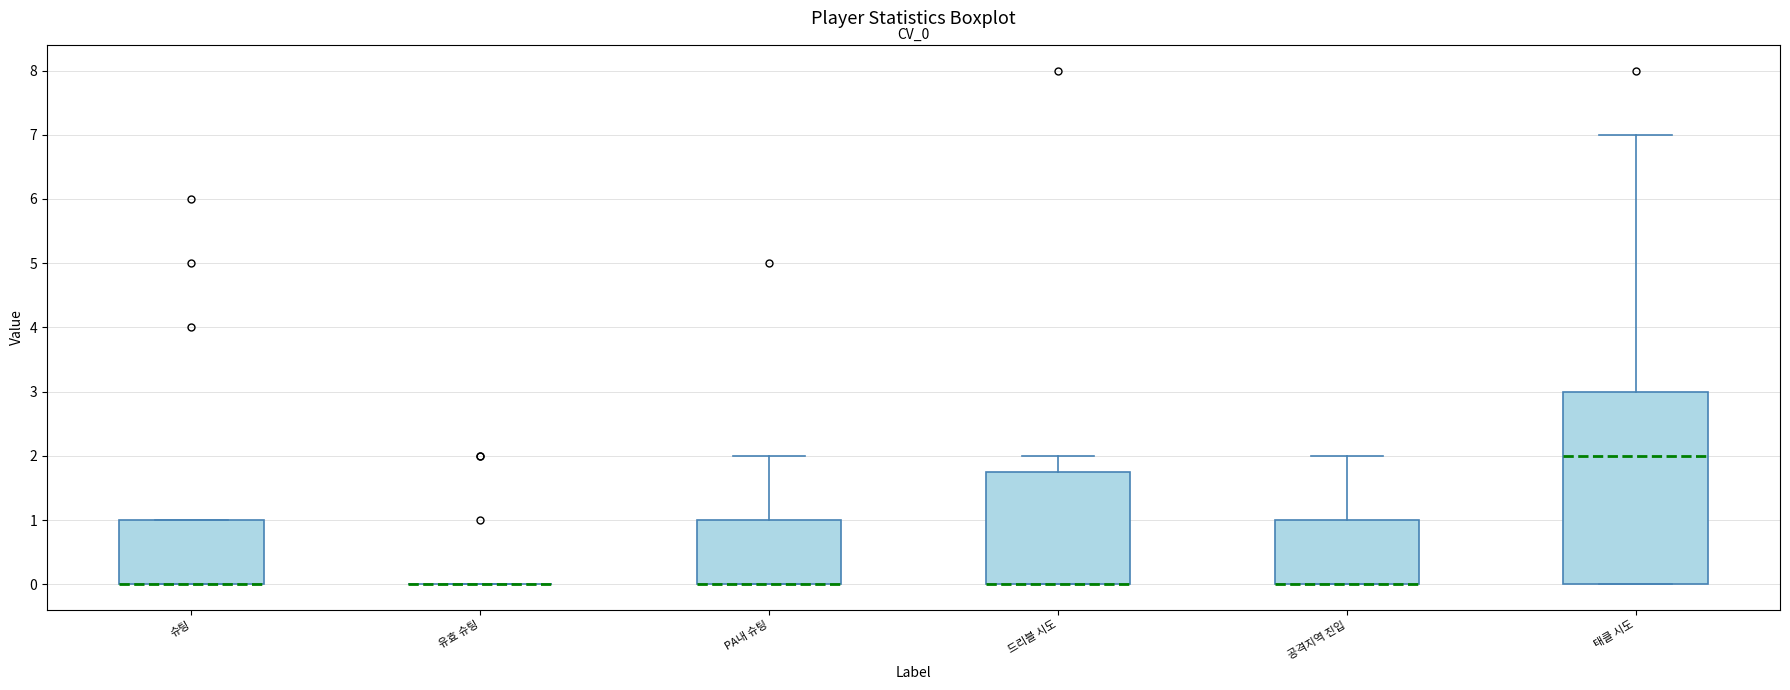

Reading left to right, transcribe this box plot: for each box, give where its median line is, the range the box spans, and where its two whiskers end, as read against the y-axis. The values are not printed on the chart, so give them approximately, as read against the axis.

슈팅: median 0.0 (drawn on the box's lower edge), box 0.0 to 1.0, whiskers 0.0 to 1.0
유효 슈팅: box collapsed to a line at 0.0, whiskers 0.0 to 0.0
PA내 슈팅: median 0.0 (drawn on the box's lower edge), box 0.0 to 1.0, whiskers 0.0 to 2.0
드리블 시도: median 0.0 (drawn on the box's lower edge), box 0.0 to 1.8, whiskers 0.0 to 2.0
공격지역 진입: median 0.0 (drawn on the box's lower edge), box 0.0 to 1.0, whiskers 0.0 to 2.0
태클 시도: median 2.0, box 0.0 to 3.0, whiskers 0.0 to 7.0